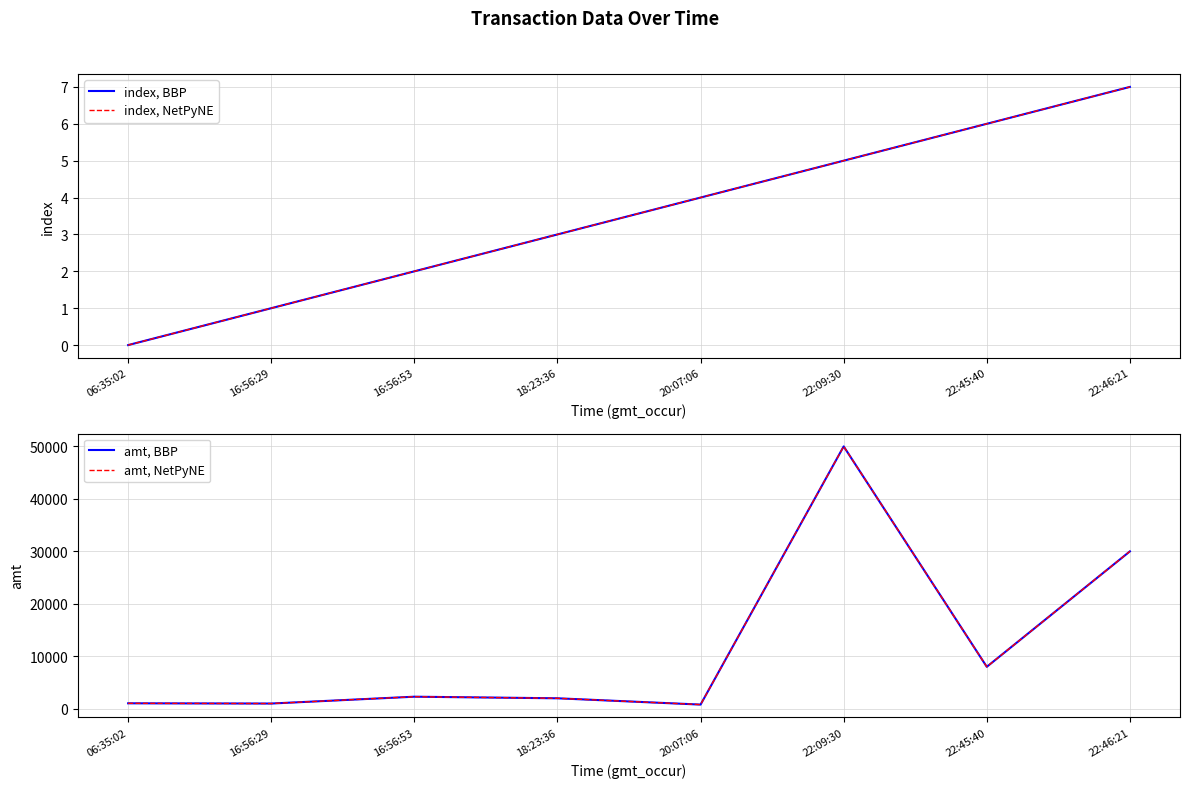

Rank the series at 22:46:21 from lowest to highest value.

index, BBP, index, NetPyNE, amt, BBP, amt, NetPyNE